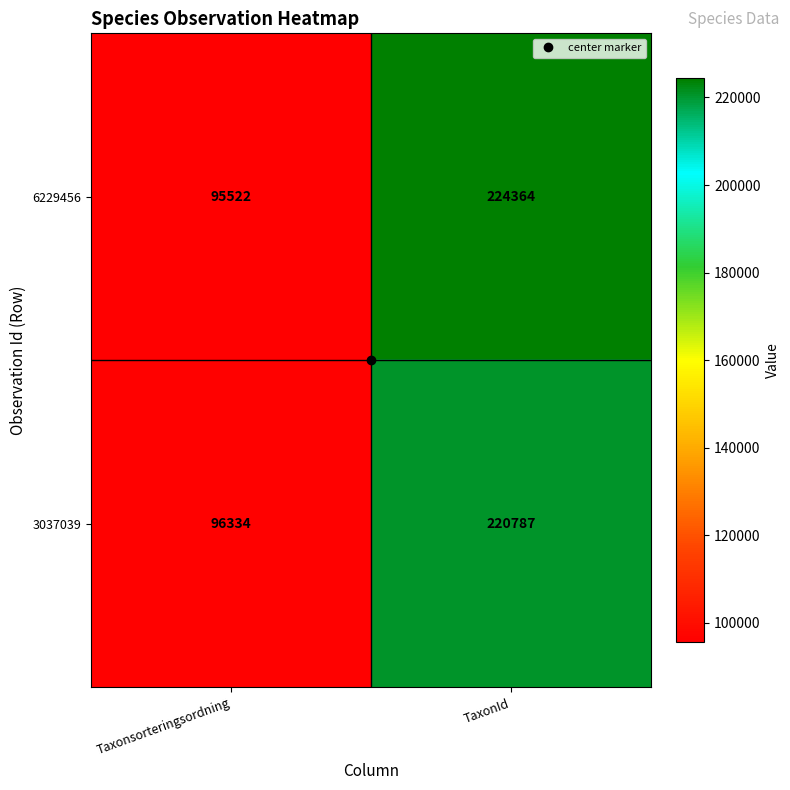

What is the sum of all 3037039 values?

317121